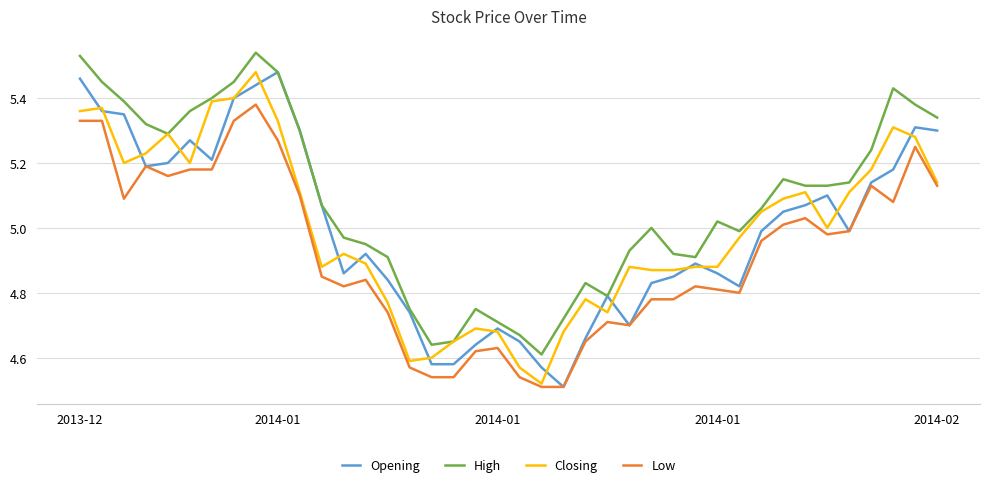

Does the chart display data point markers on the line(s)?

No